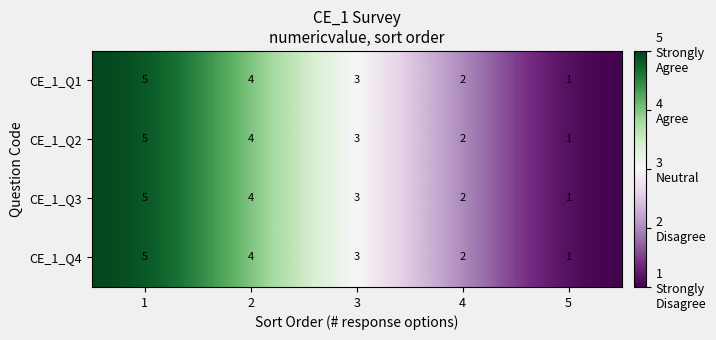

Reading left to right, what are all the values shown in this chart?

CE_1_Q1: 5	4	3	2	1
CE_1_Q2: 5	4	3	2	1
CE_1_Q3: 5	4	3	2	1
CE_1_Q4: 5	4	3	2	1